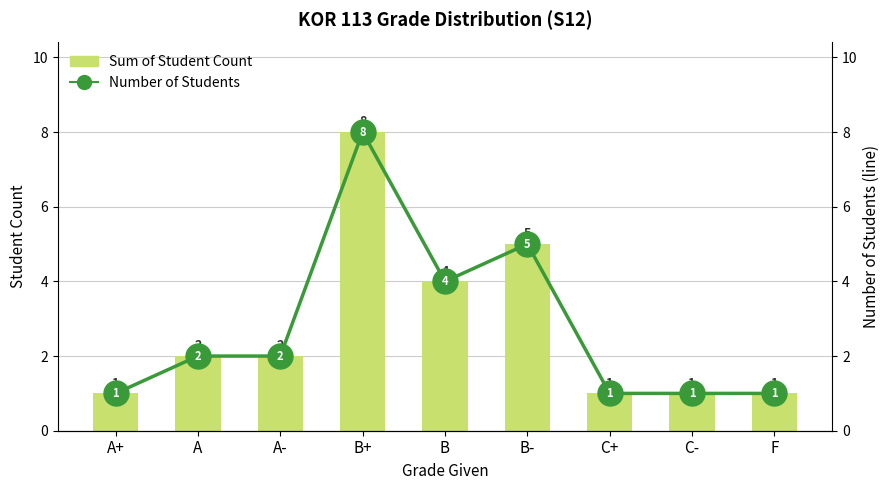

What is the average value of the Sum of Student Count series?

3